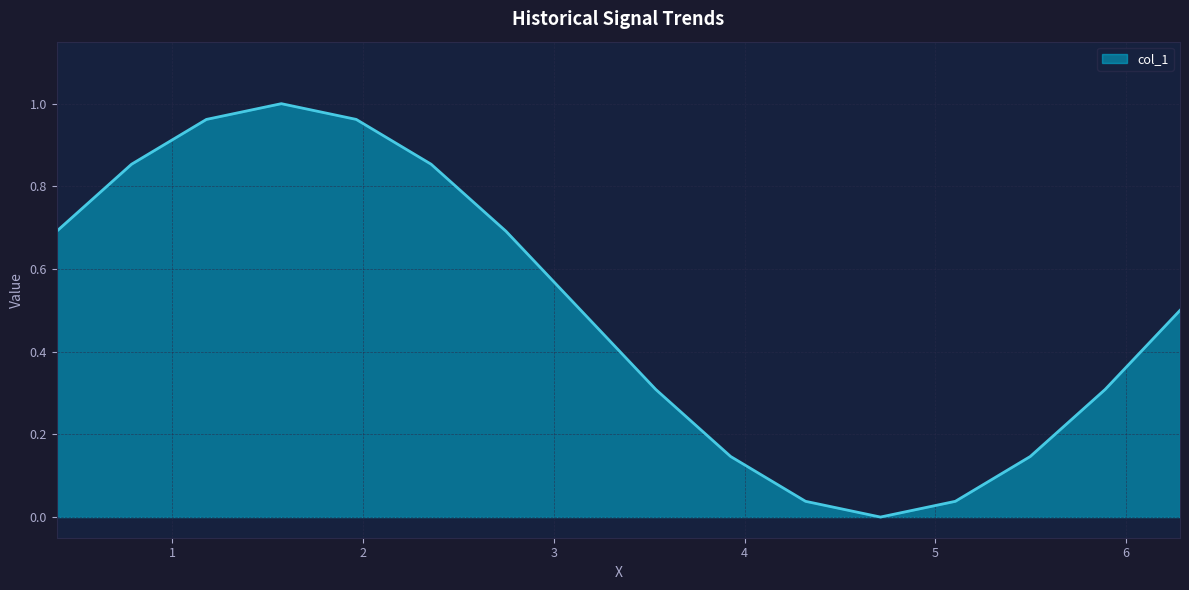

How many lines are shown in the chart?

1